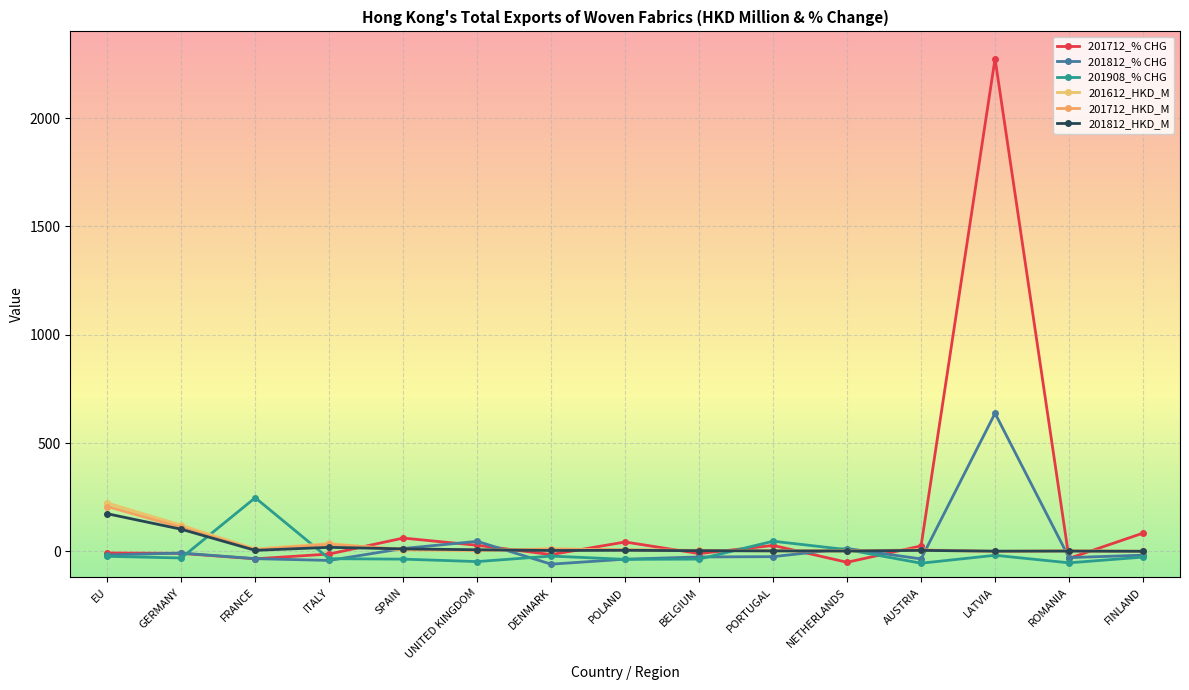

What is the minimum value for 201908_% CHG?

-54.3